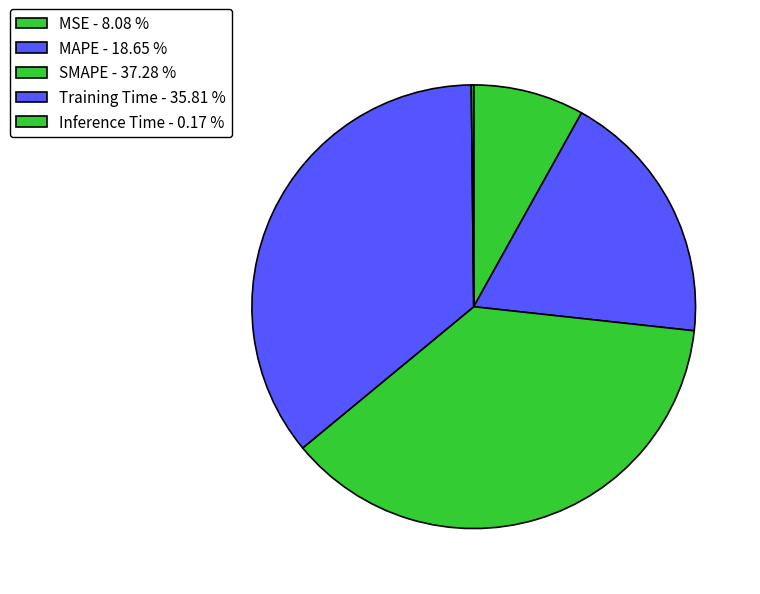

To the nearest percent, what is the average slice percentage?

20%